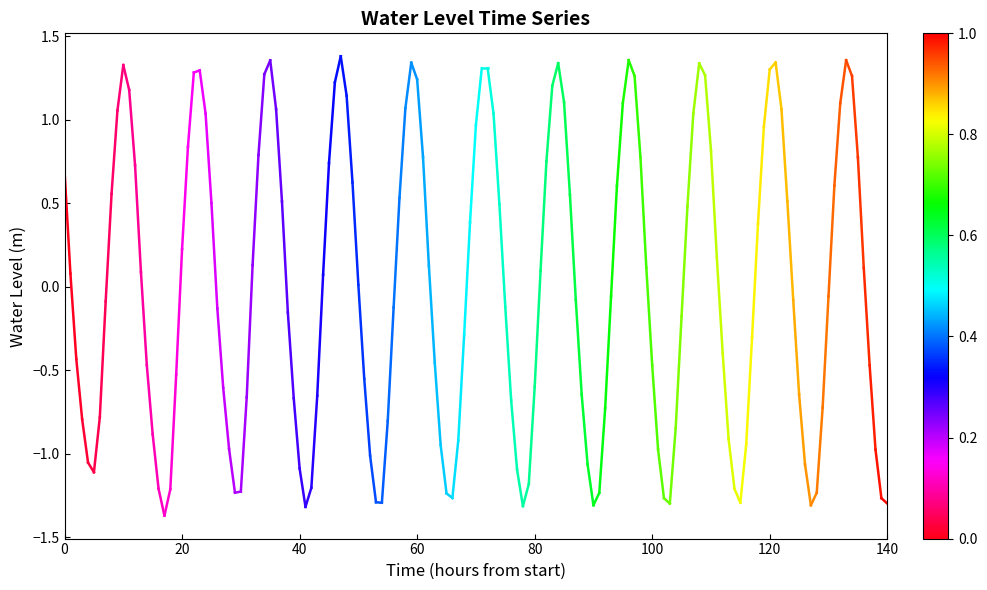

Is it true that the value at 20 is 0.0?

False